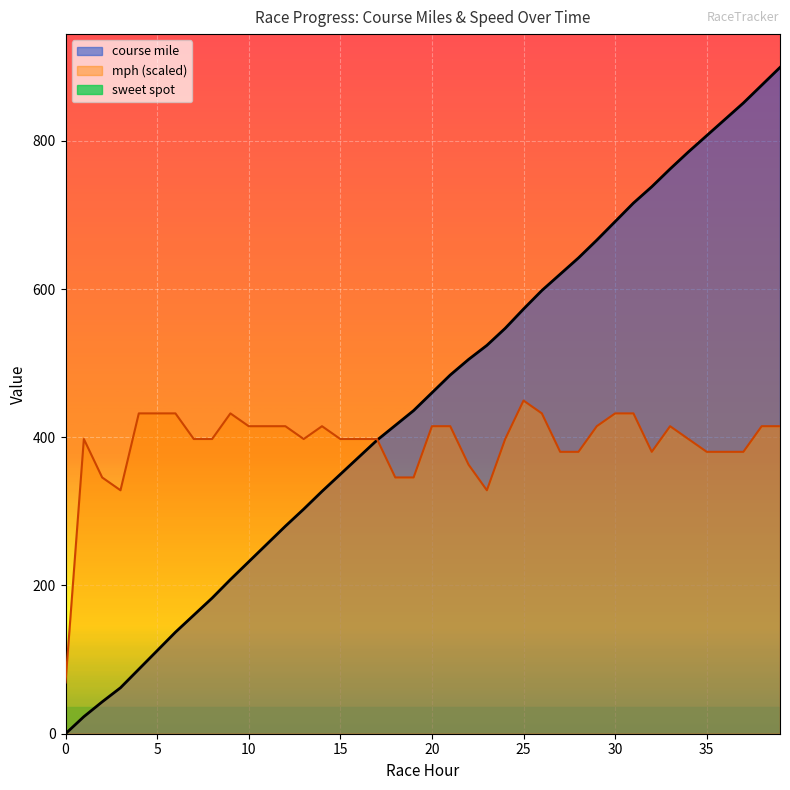

Is it true that mph equals 87.9 at 36?

False